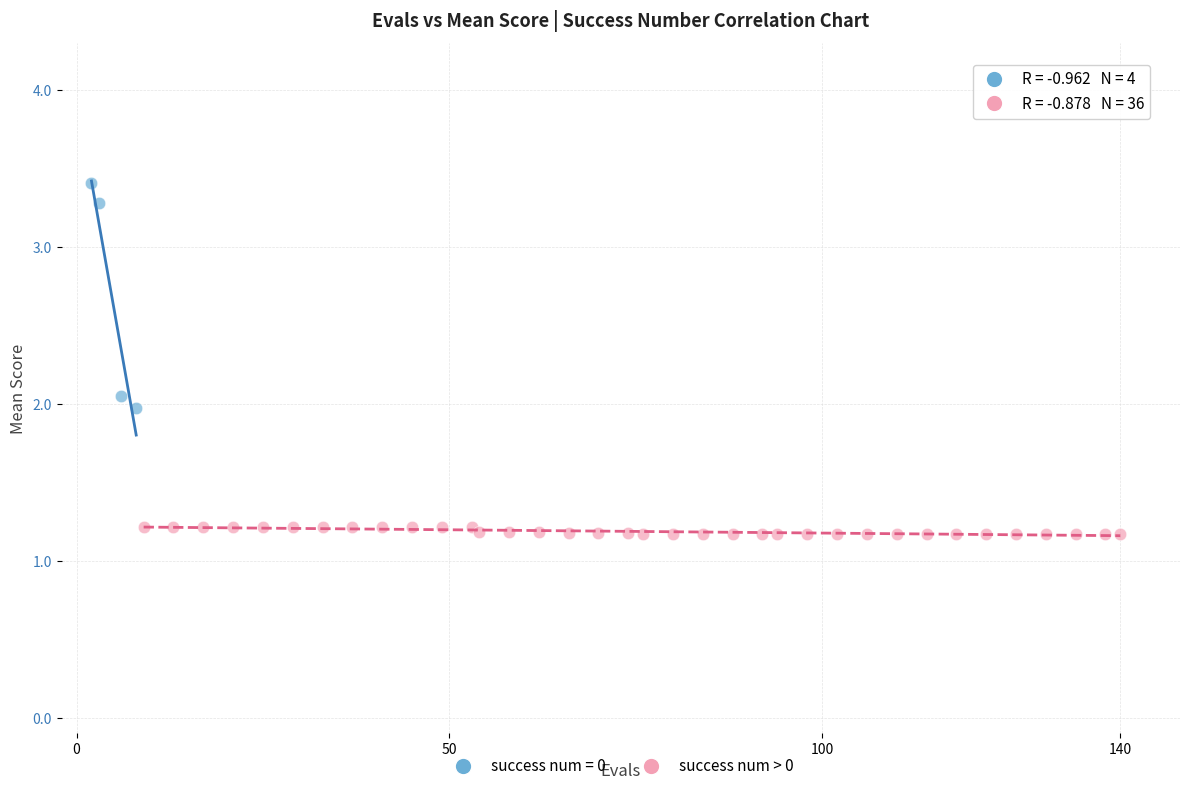

Which series contains the highest Y value?

success num = 0